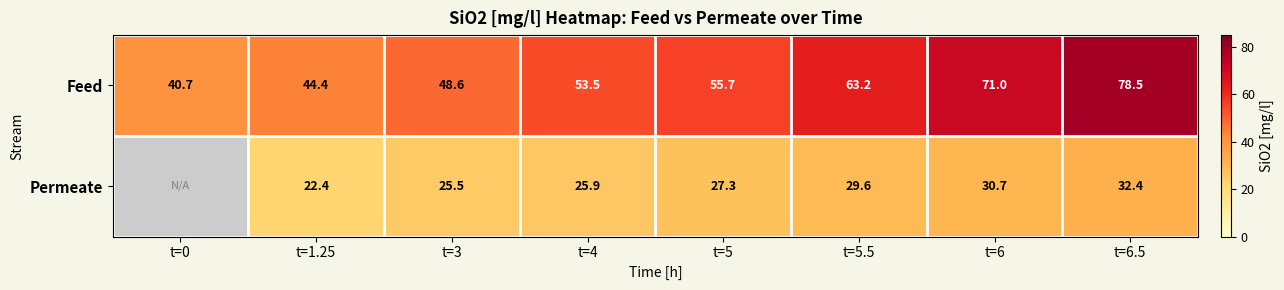

What is the smallest value displayed?

22.4